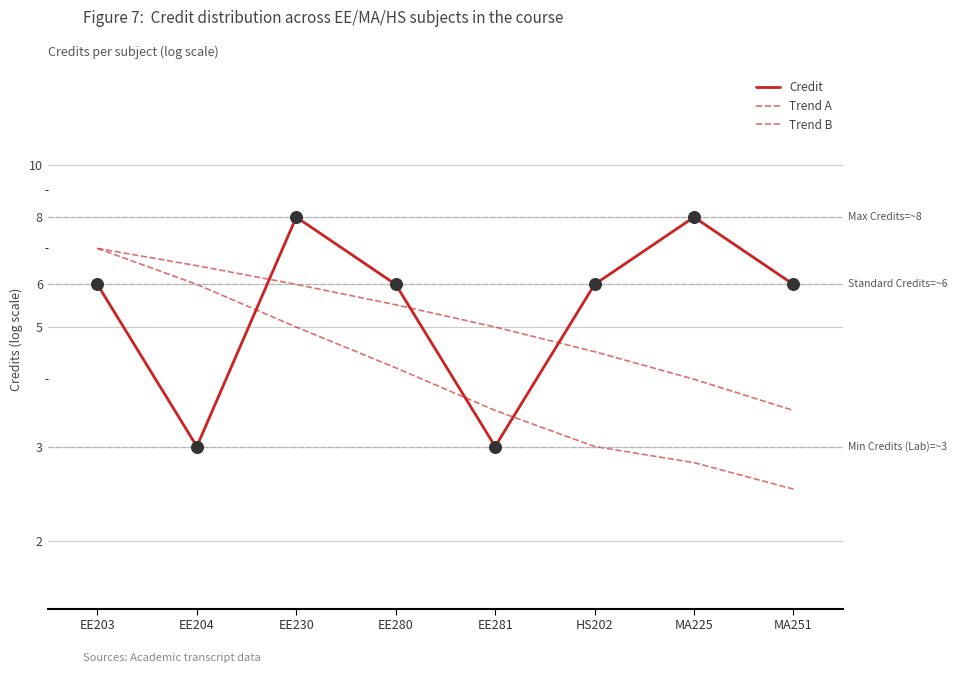

Which series contains the highest Y value?

Credit